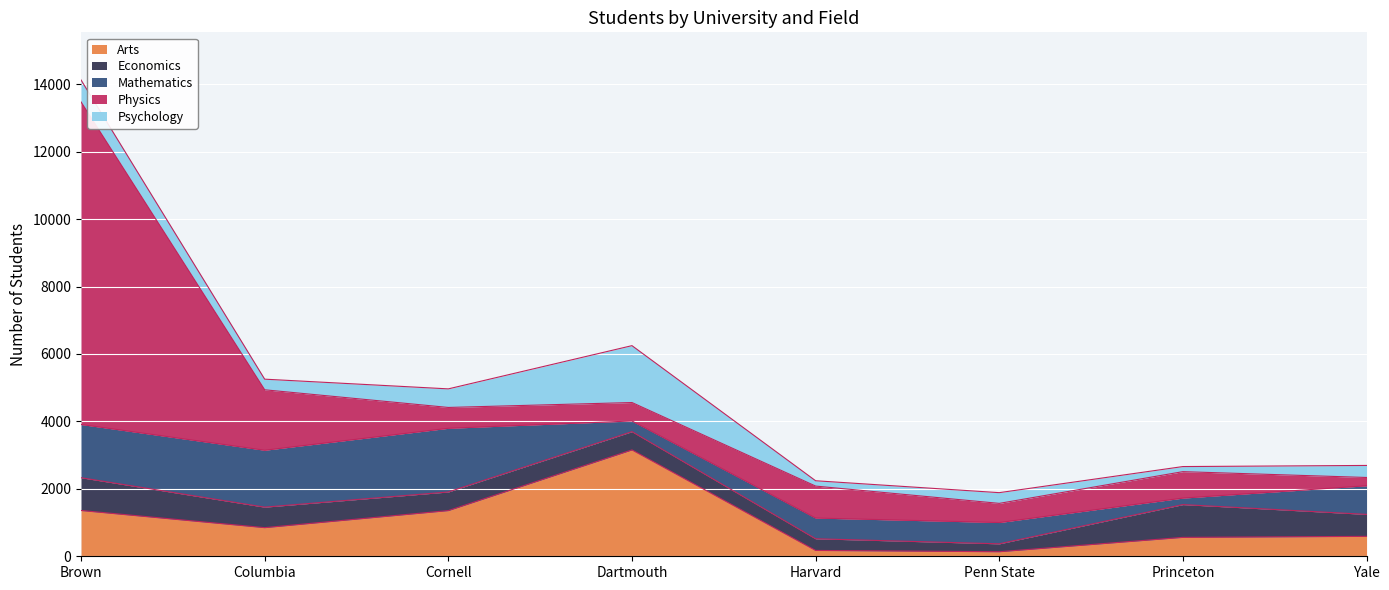

What is the sum of all Psychology values?

4188